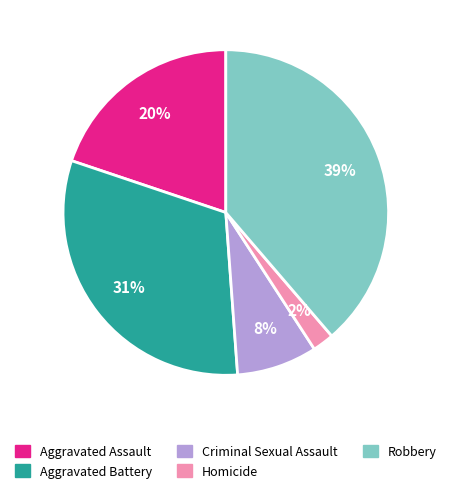

How many slices are in this pie chart?

5